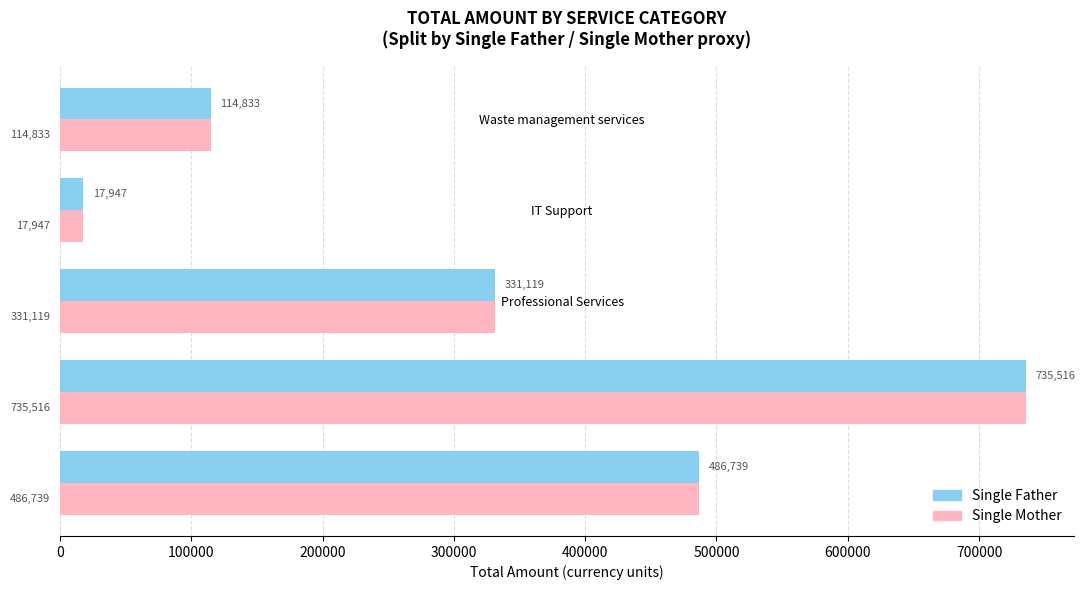

Read the Single Mother value at Professional Services.

331119.0